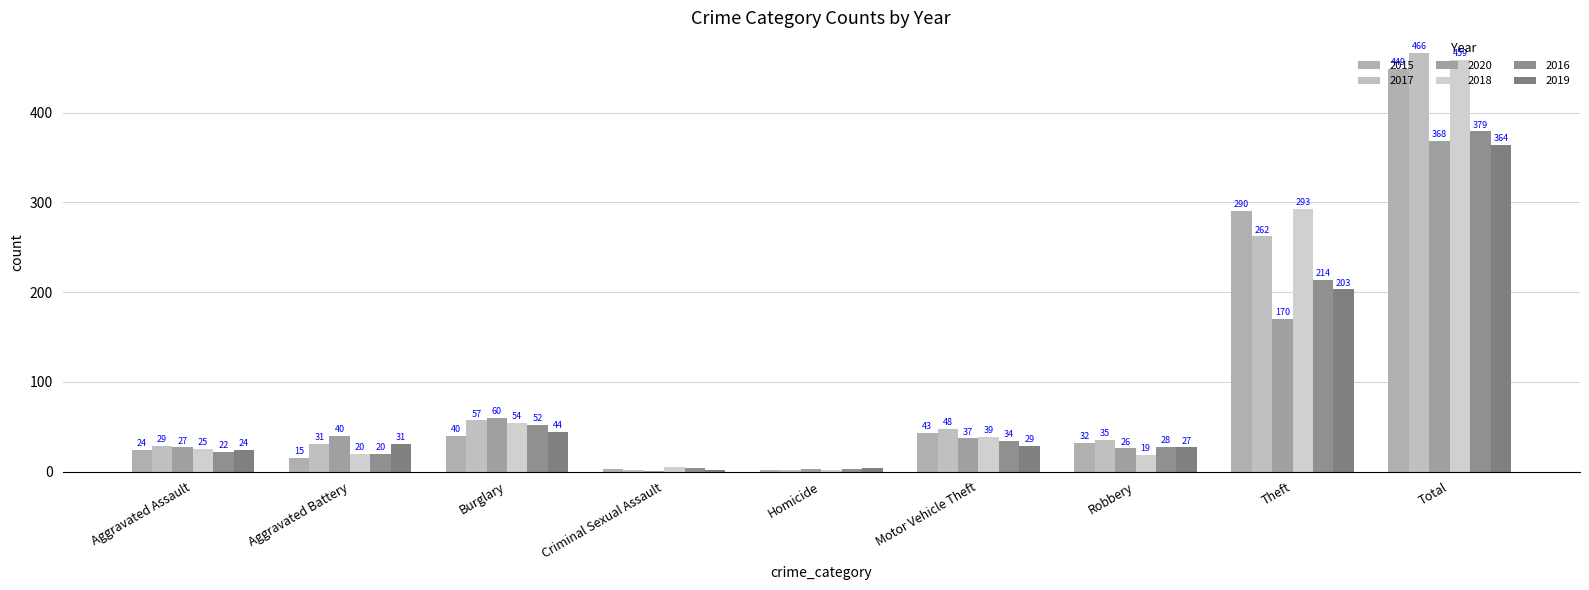

How many series are shown in this chart?

6